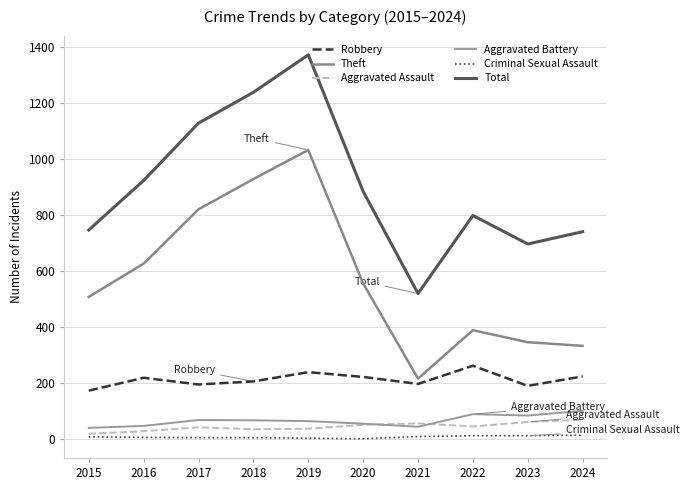

At which category does Aggravated Assault reach its first local valley?

2018